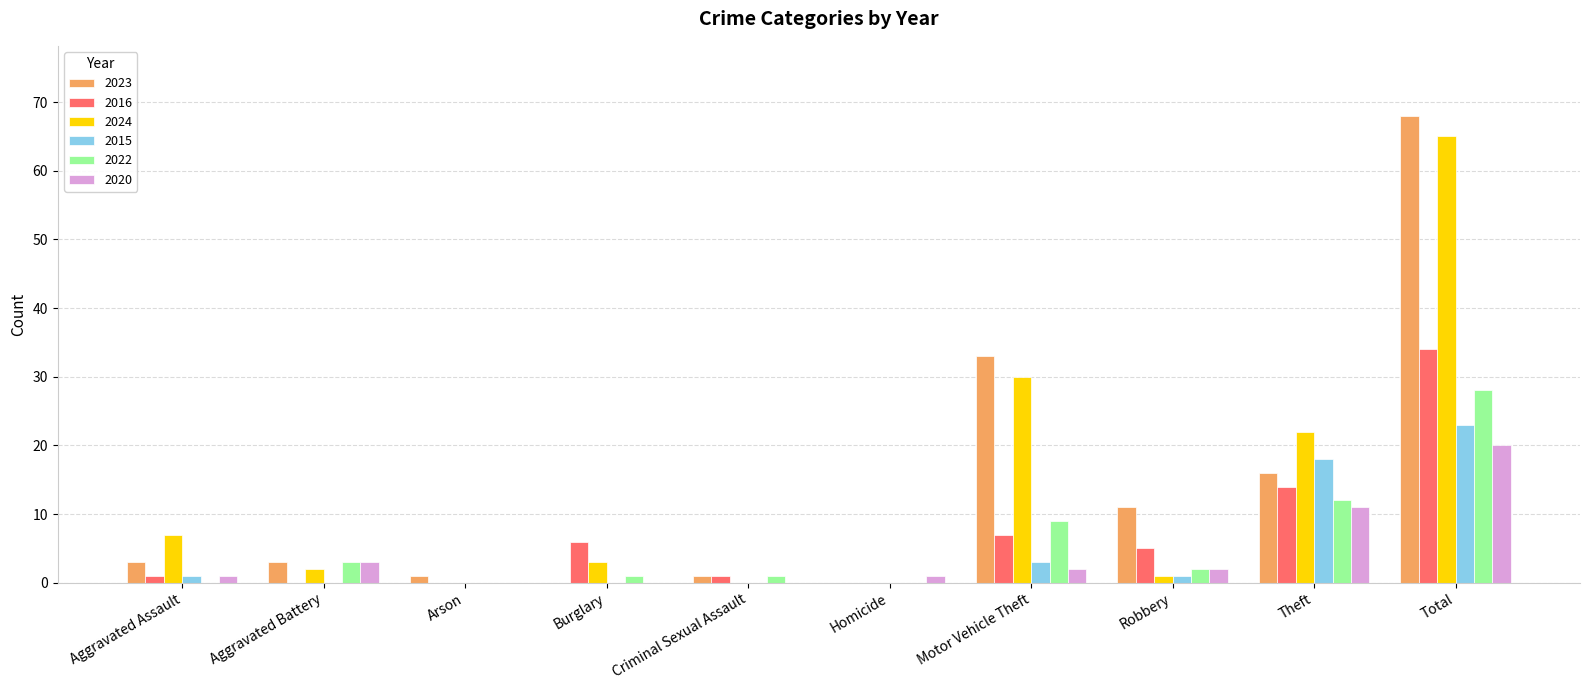

What is the total value across all series at Aggravated Assault?

13